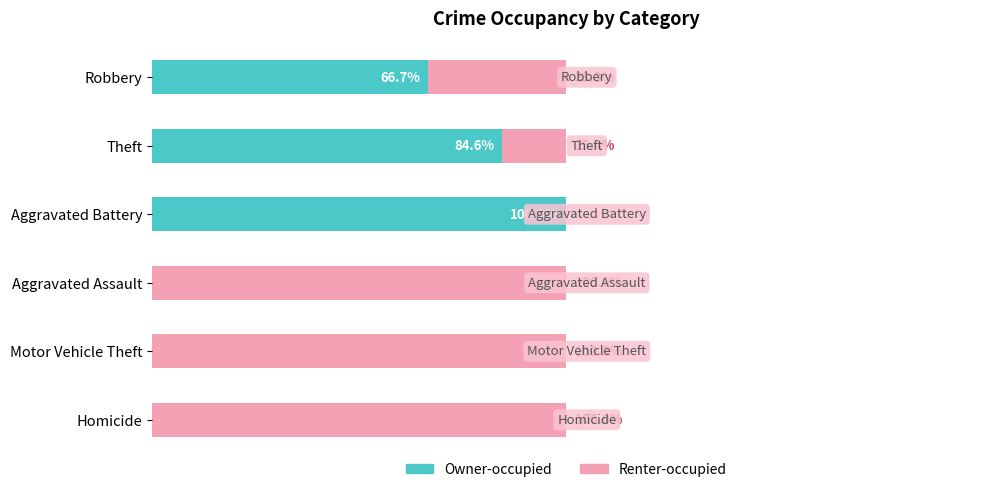

At which label is Owner-occupied closest to 50?

Robbery